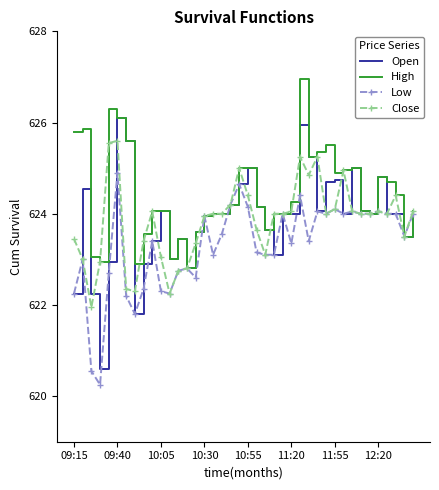

Which series has the largest range (max minus min)?

Open